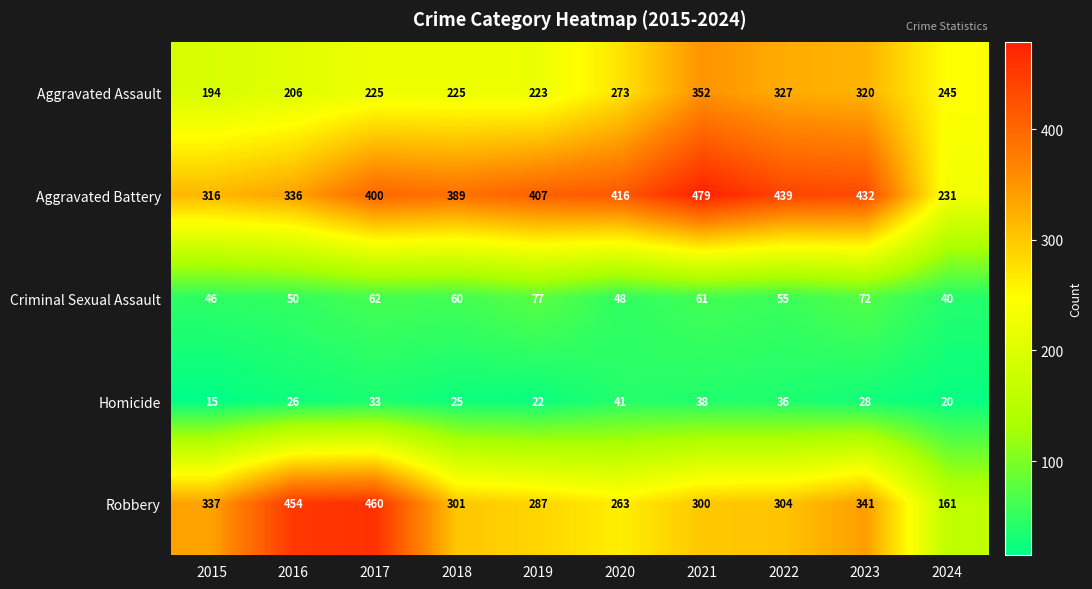

At 2018, list the series in order from largest to smallest.

Aggravated Battery, Robbery, Aggravated Assault, Criminal Sexual Assault, Homicide